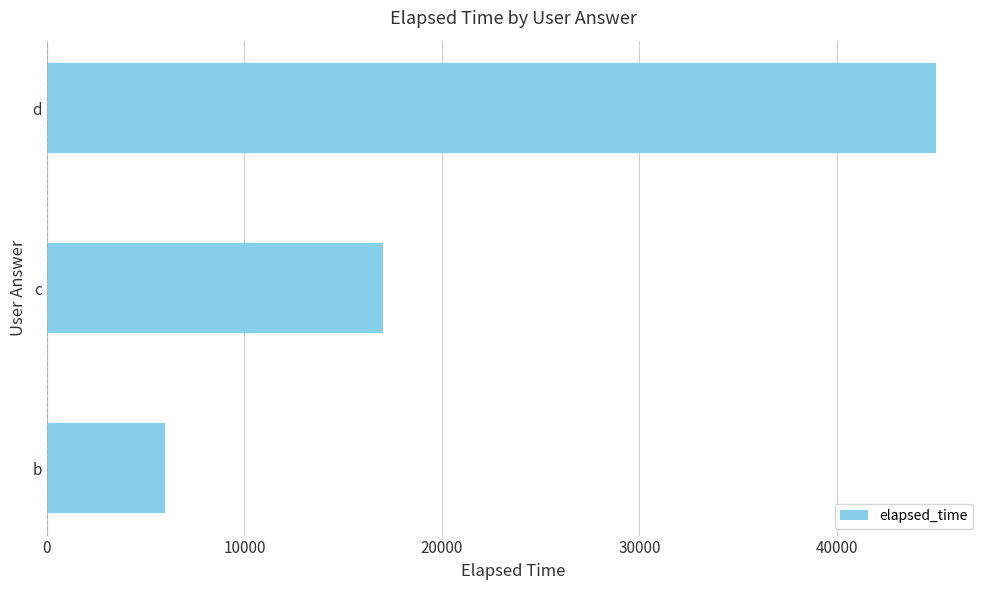

What is the average value?

22667